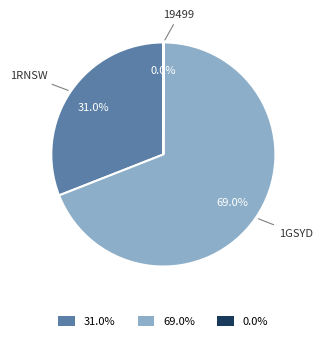

Which slice is the largest?

69.0%